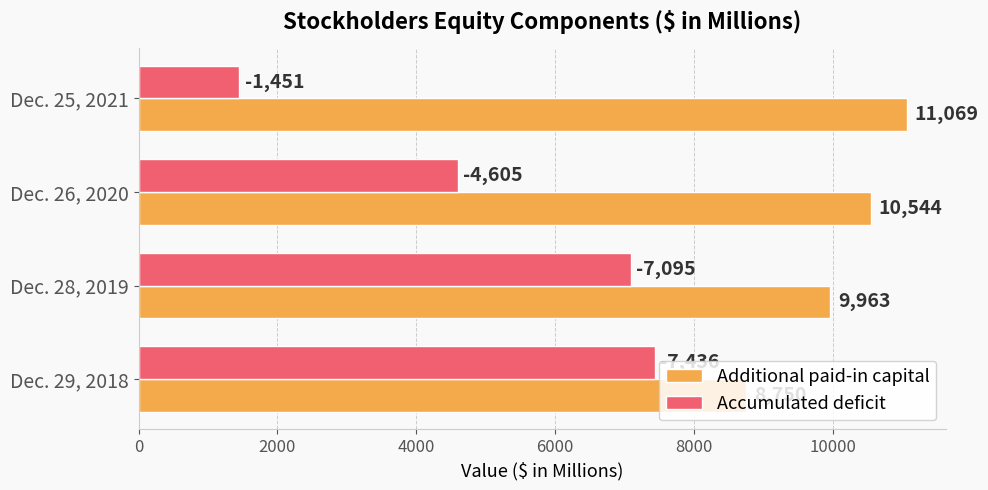

What is the difference between the maximum and minimum values in the Accumulated deficit series?

5985